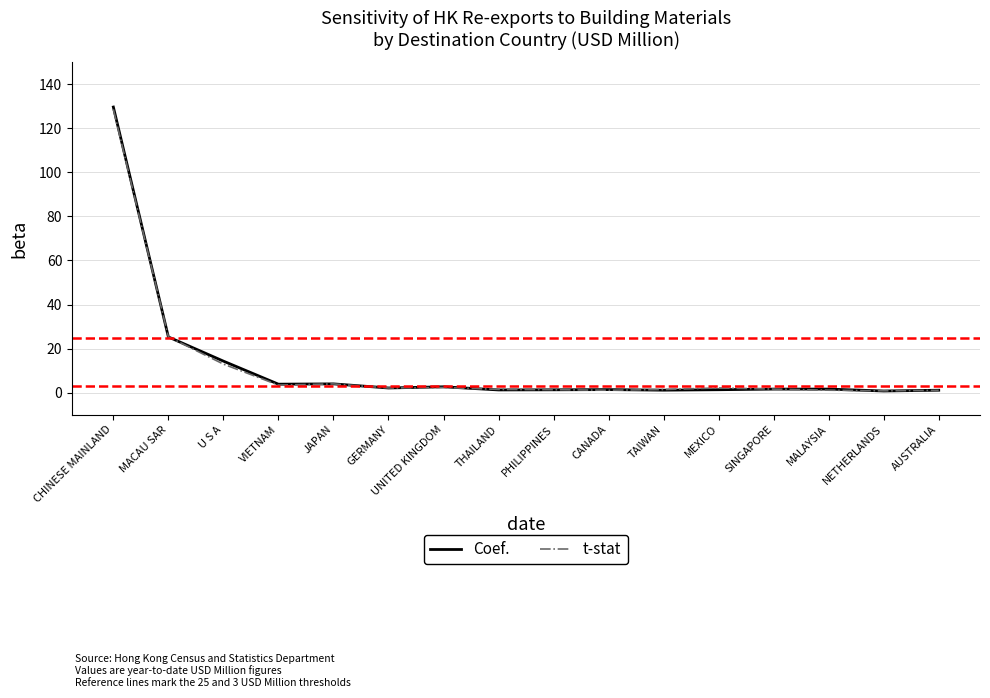

Read the Coef. value at CHINESE MAINLAND.

129.7